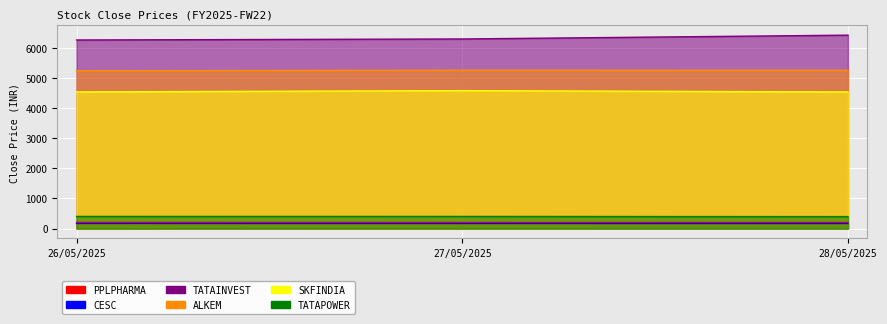

Which has a higher value, 26/05/2025 or 28/05/2025?

26/05/2025